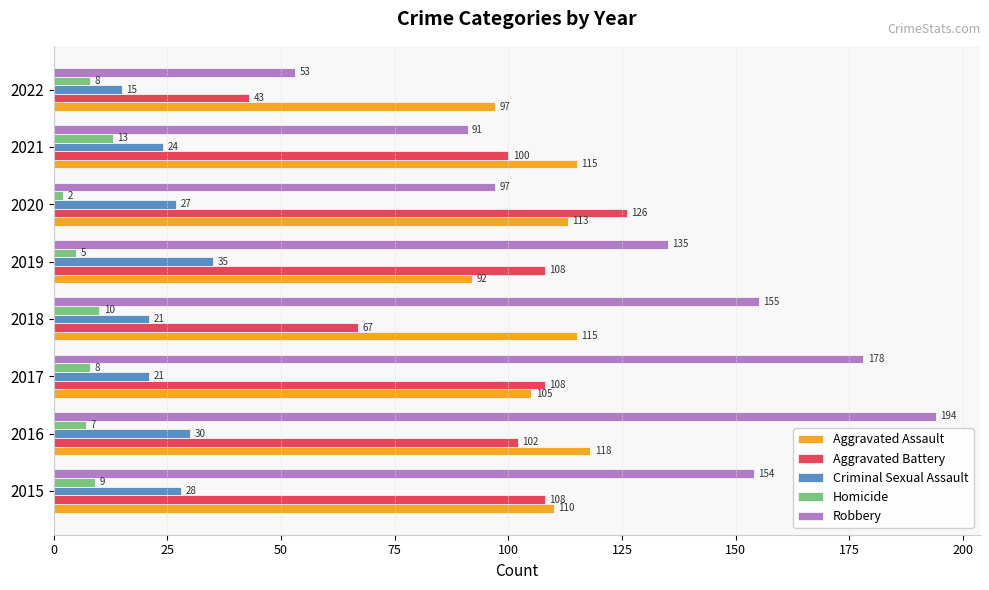

What is the minimum value for Aggravated Battery?

43